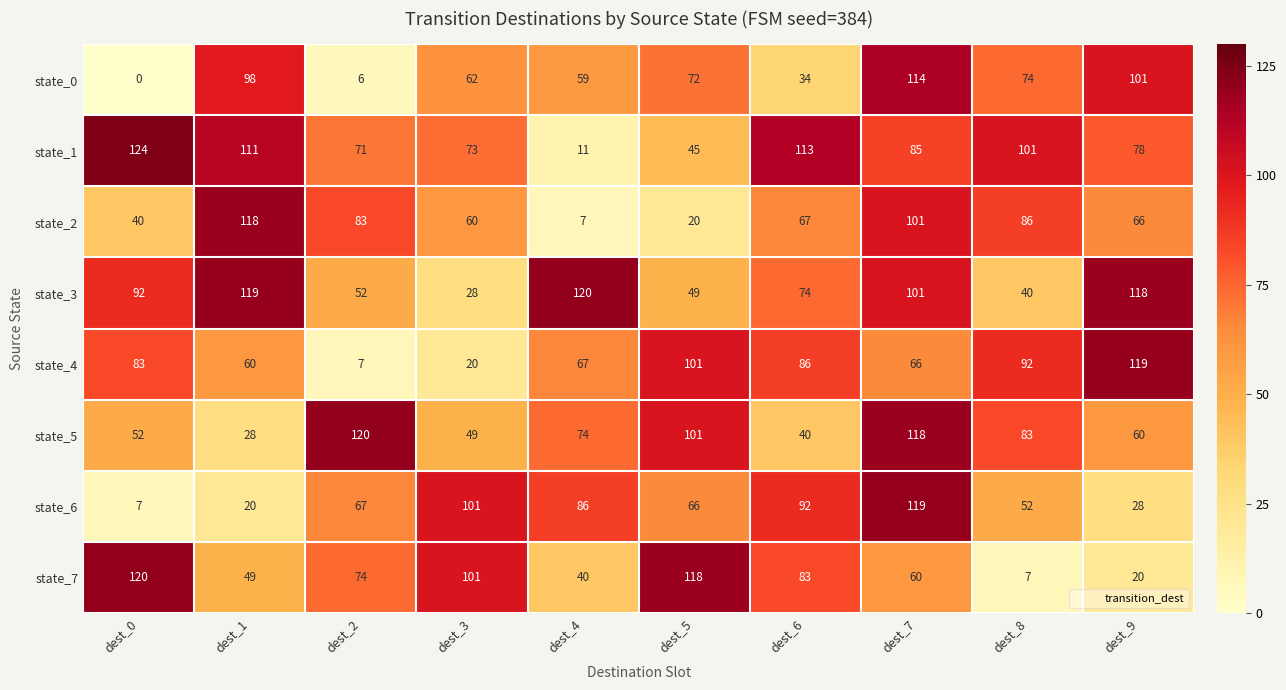

Is it true that state_3 equals 101 at dest_7?

True